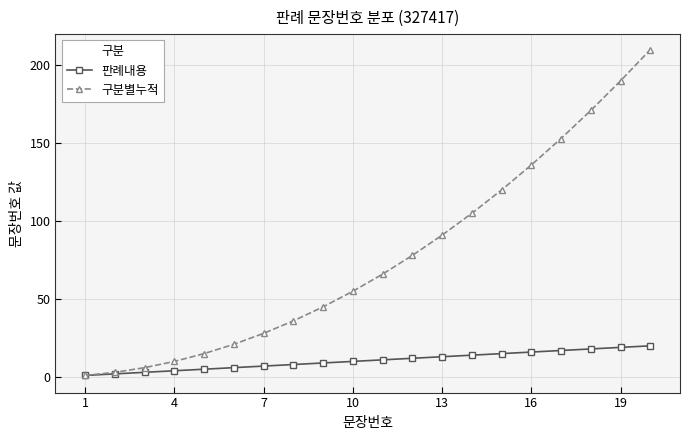

Which series has the widest spread of values?

구분별누적